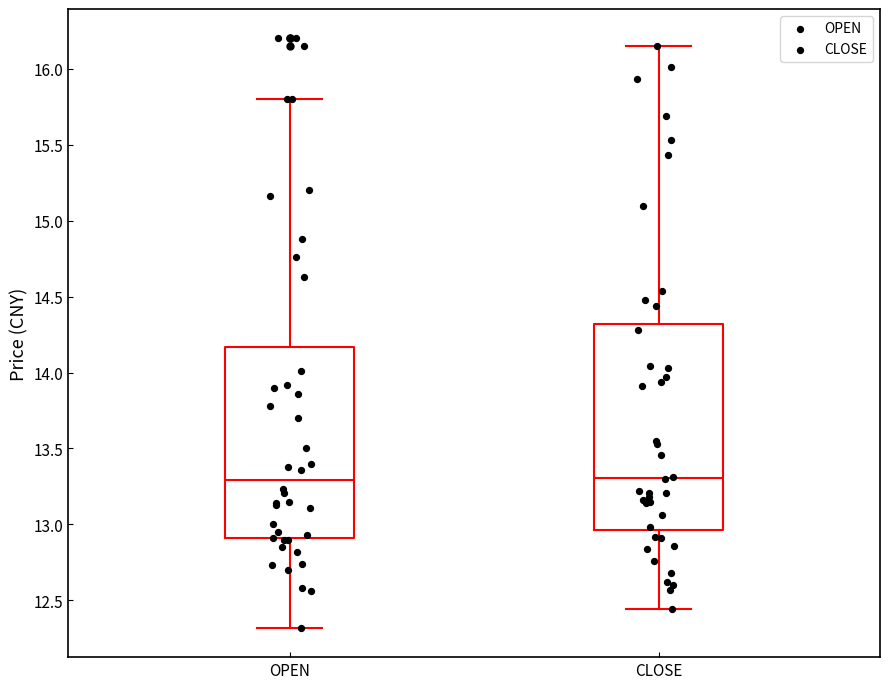

Reading left to right, read every box against the y-axis: the position of its median line, the range the box covers, and the ends of its whiskers. The values are not printed on the chart, so give them approximately, as read against the axis.

OPEN: median 13.30, box 12.90 to 14.15, whiskers 12.30 to 15.80
CLOSE: median 13.30, box 12.95 to 14.30, whiskers 12.45 to 16.15